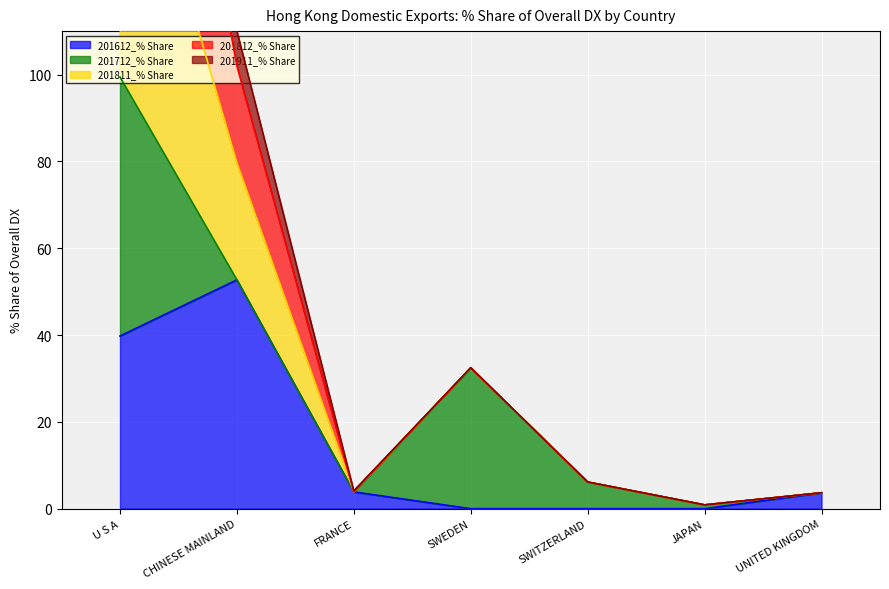

True or false: 201612_% Share and 201812_% Share cross at least once.

False